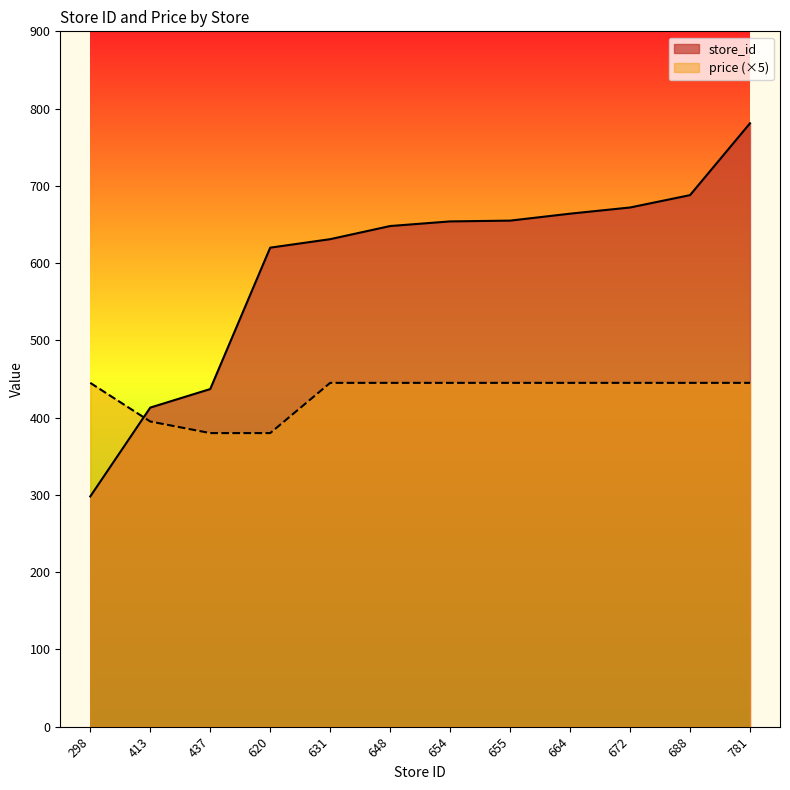

Read the price value at 654, to the nearest 5.

445